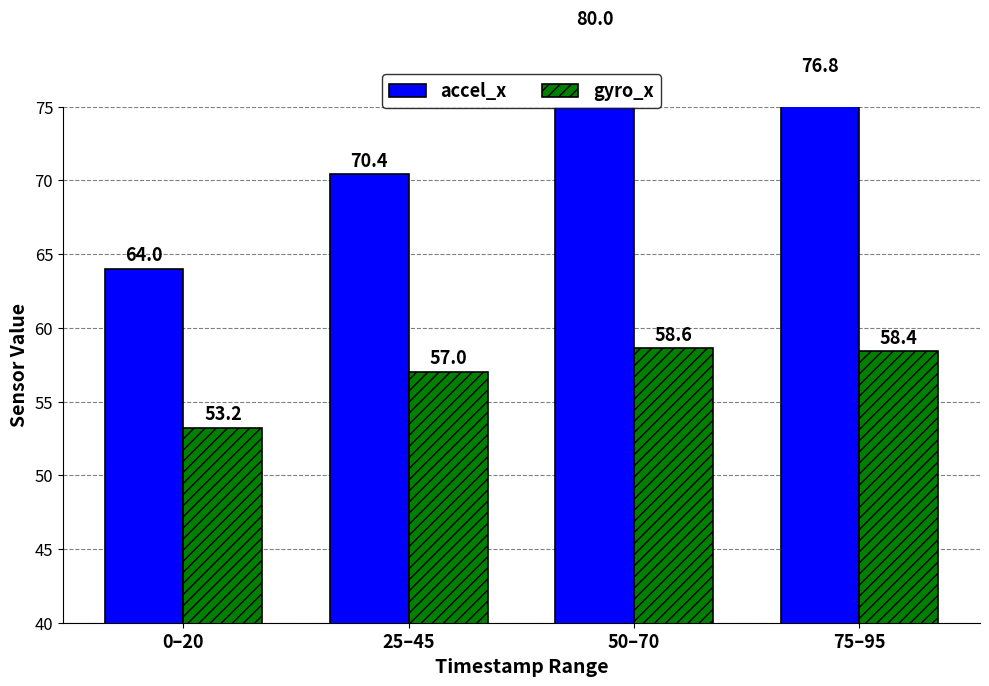

What is the total value across all series at 25–45?

127.4